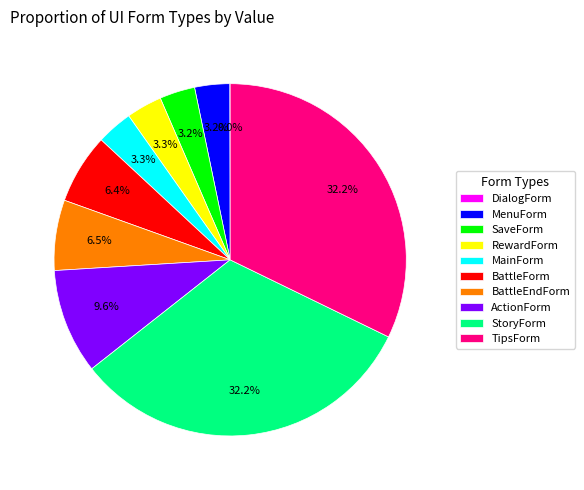

What percentage do MainForm and MenuForm together represent?

6.5%